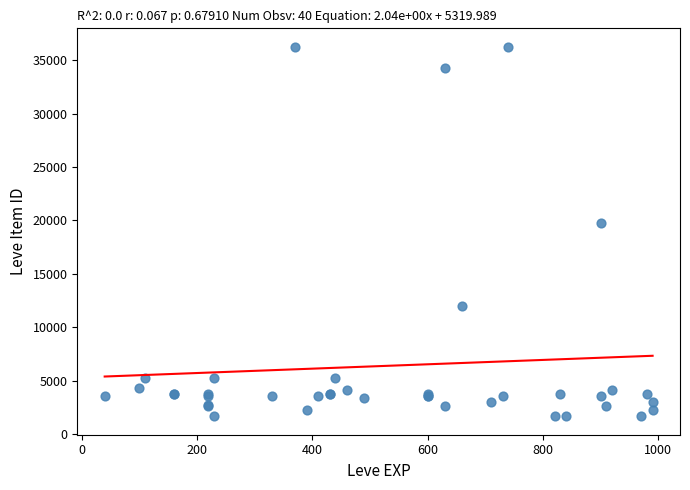

What Y value in the scatter plot is closest to 18967?

19744